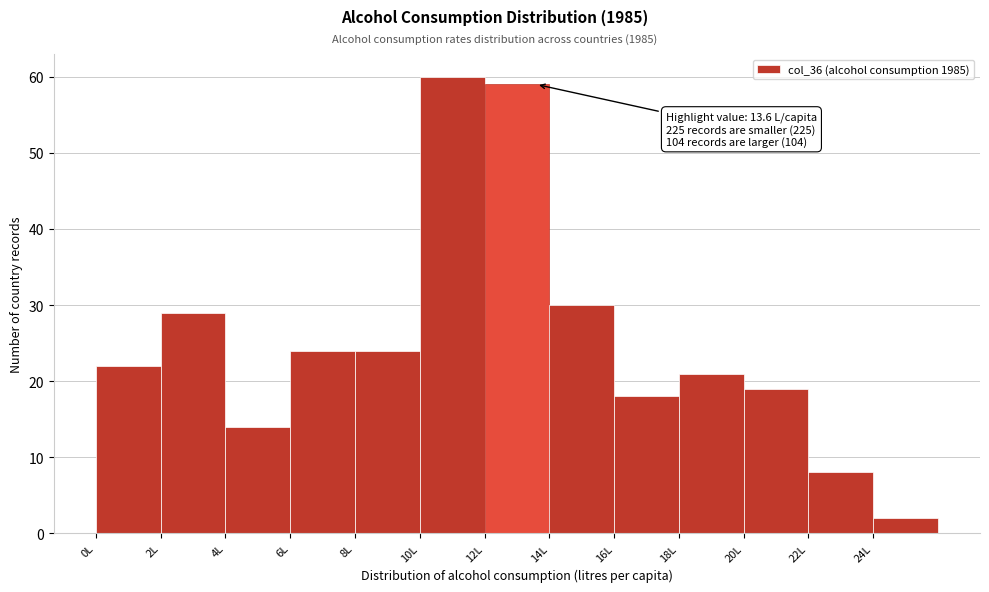

Over which range of the x-axis is the bar tallest?

10 to 12